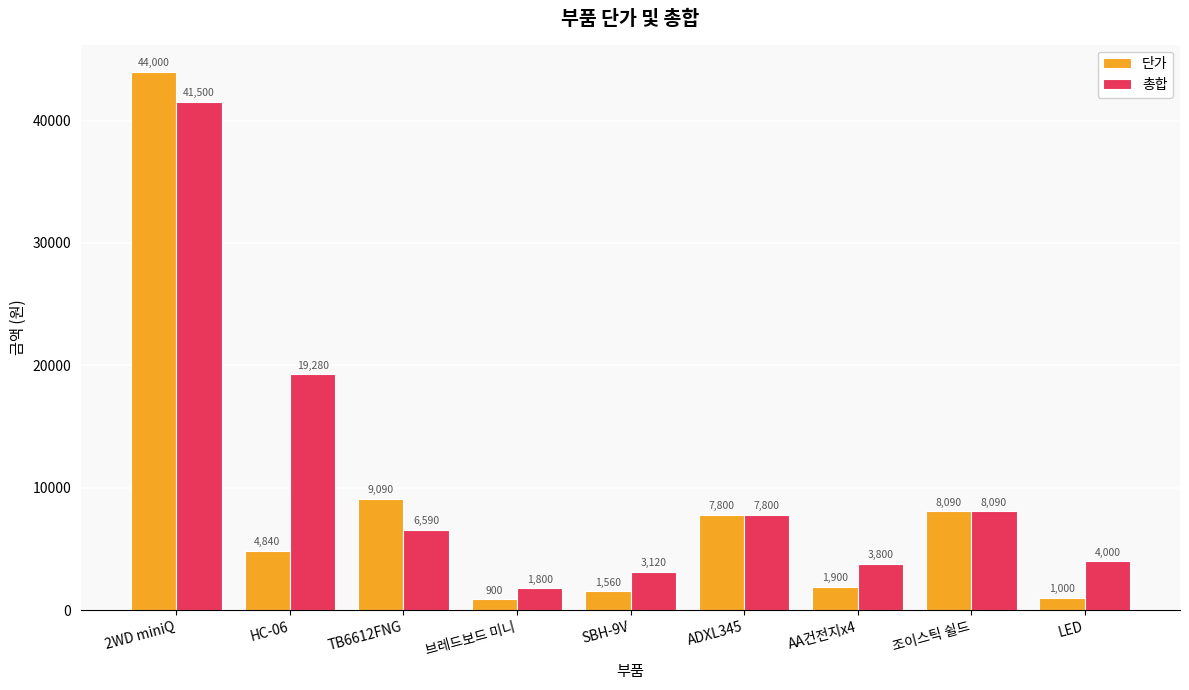

At which label does 단가 first exceed 4840?

2WD miniQ